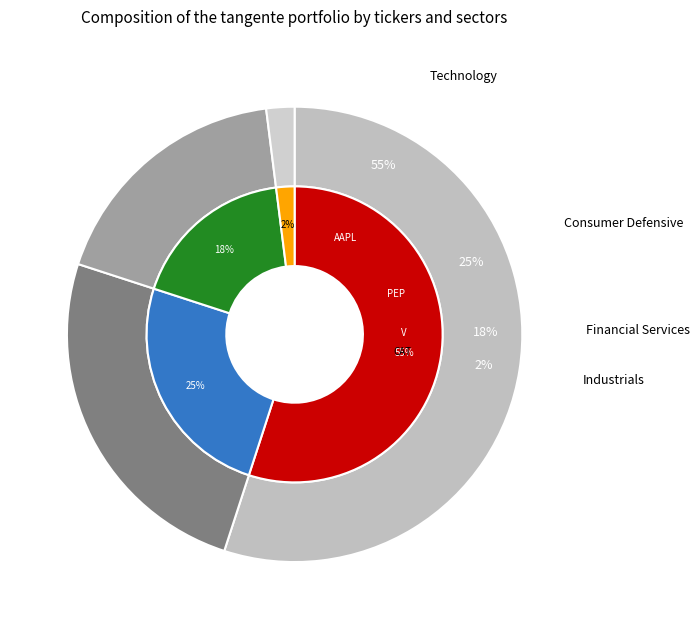

To the nearest percent, what is the combined percentage of 2 and 3?

20%